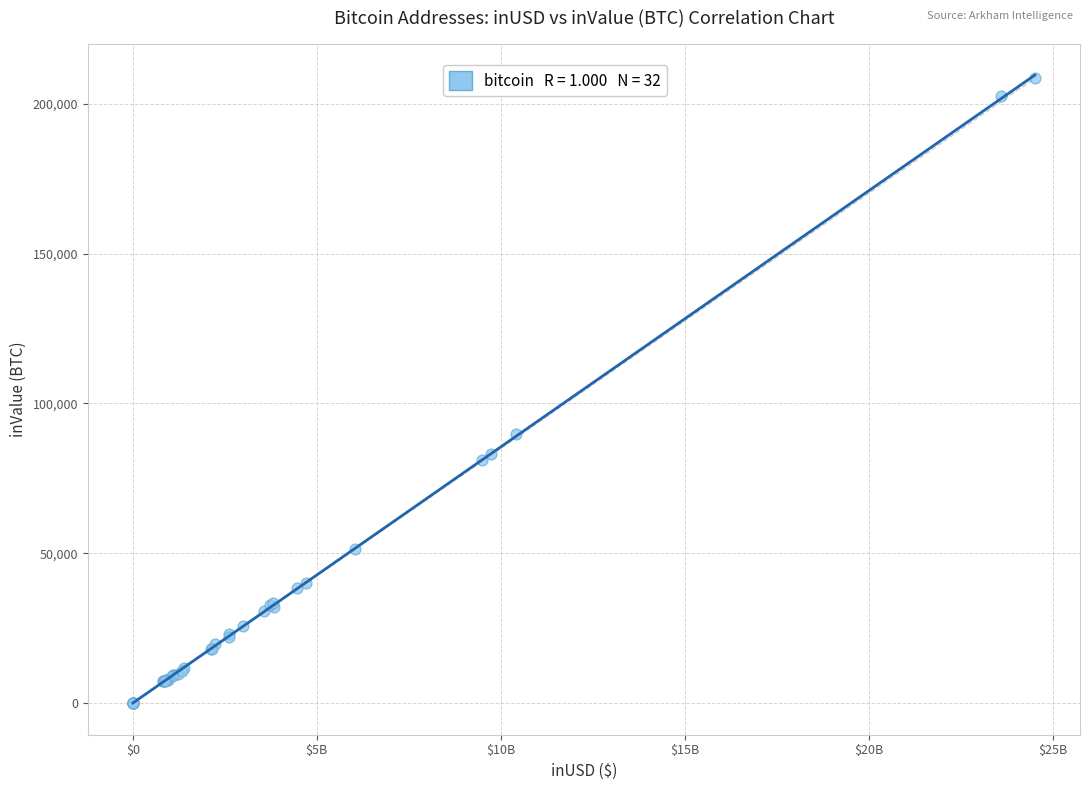

What Y value in the scatter plot is closest to 104240?

89682.6